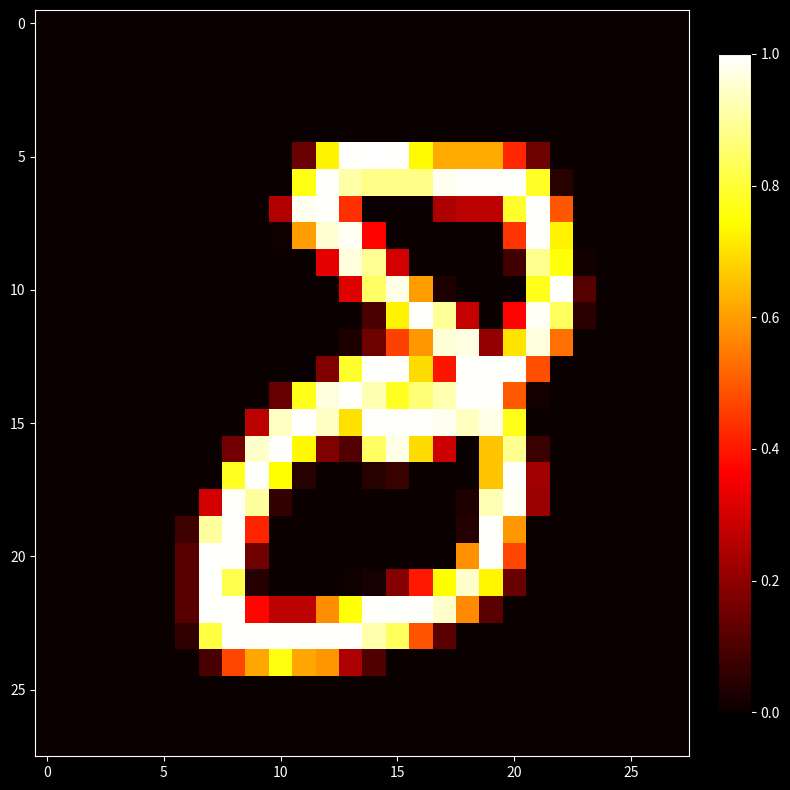

Which series has the widest spread of values?

5